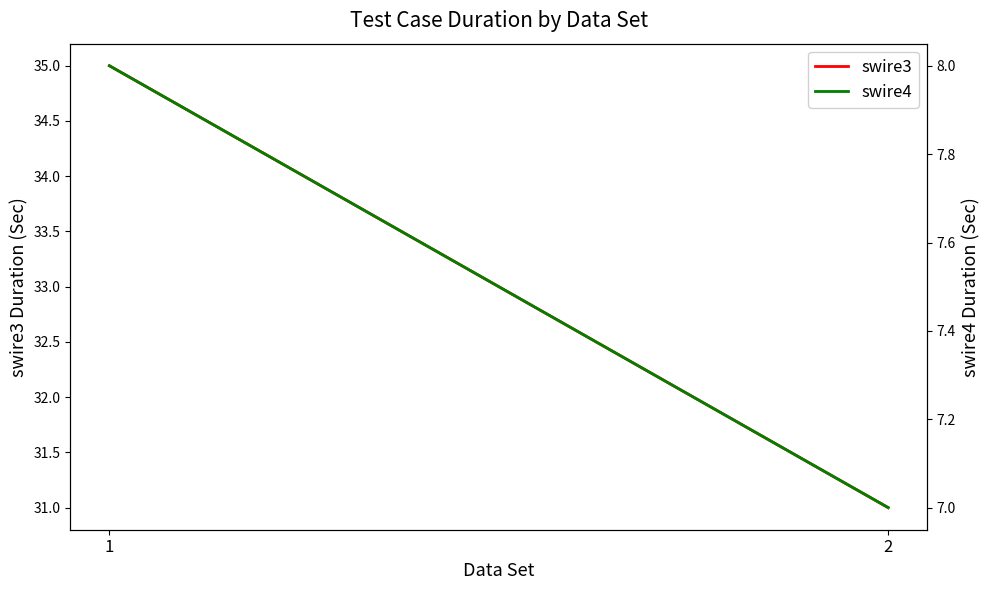

Is it true that swire4 equals 6 at 1?

False